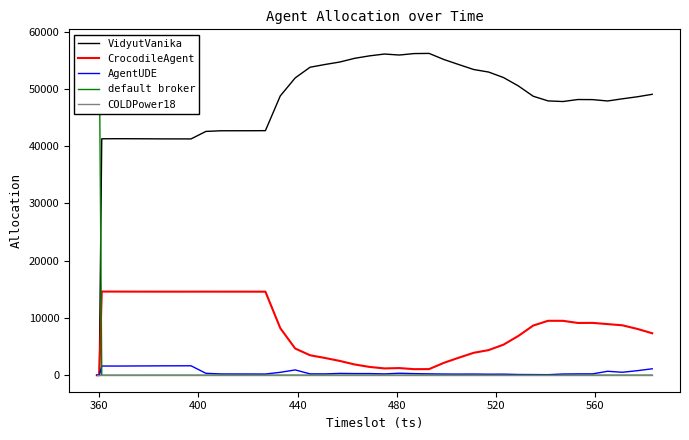

True or false: CrocodileAgent has more than 2 points higher than both neighbors.

True